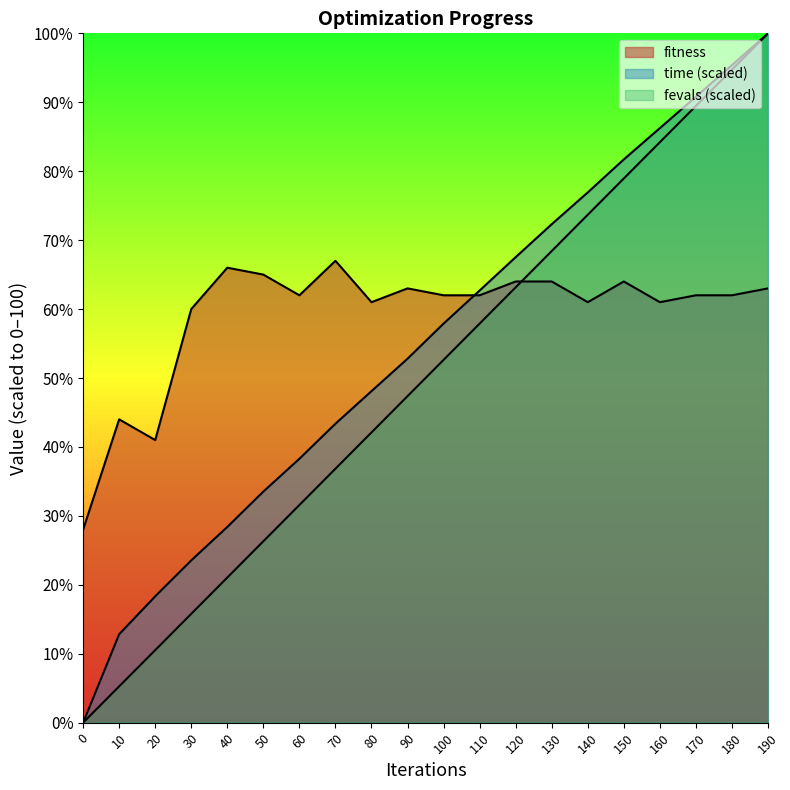

True or false: fitness and fevals cross at least once.

True